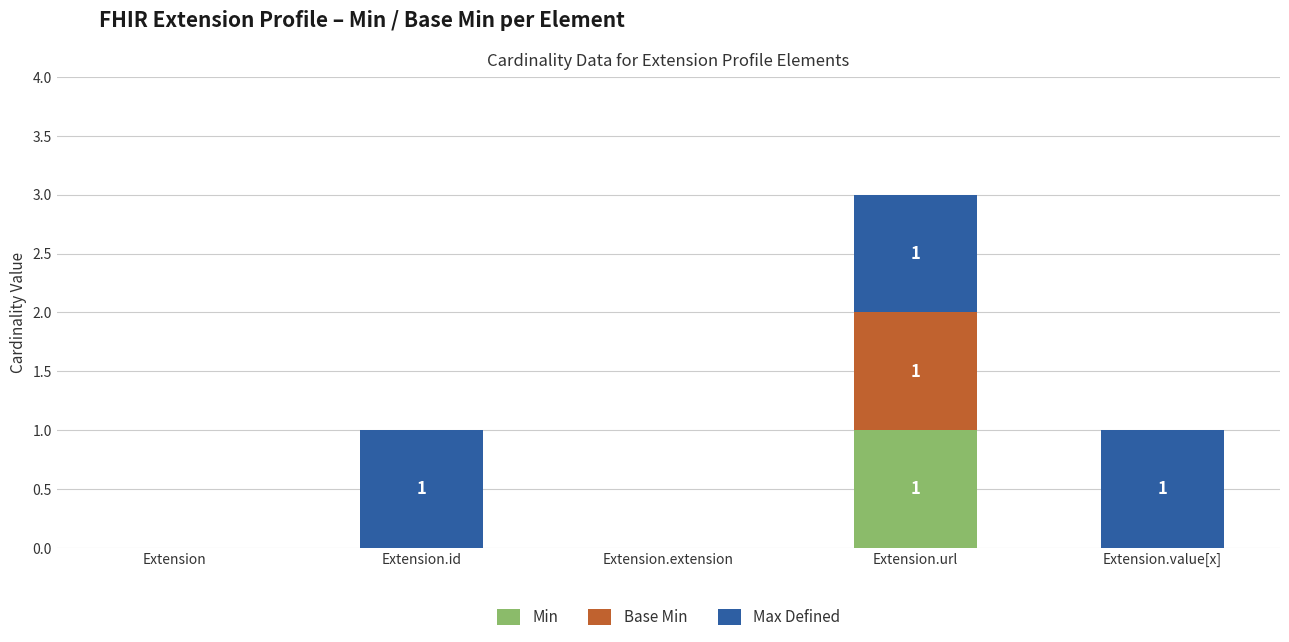

Is it true that Min equals 2 at Extension.url?

False